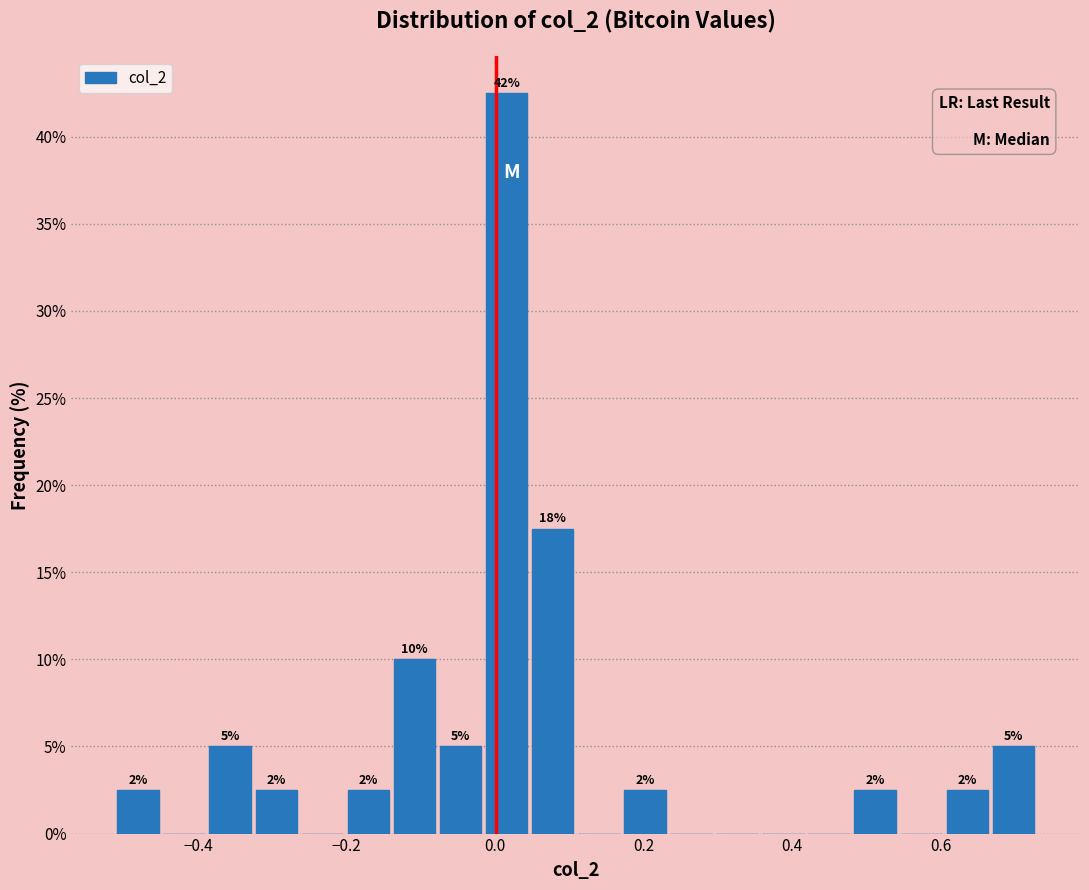

Read against the x-axis, roughly where is the centre of the tallest bar?

0.02